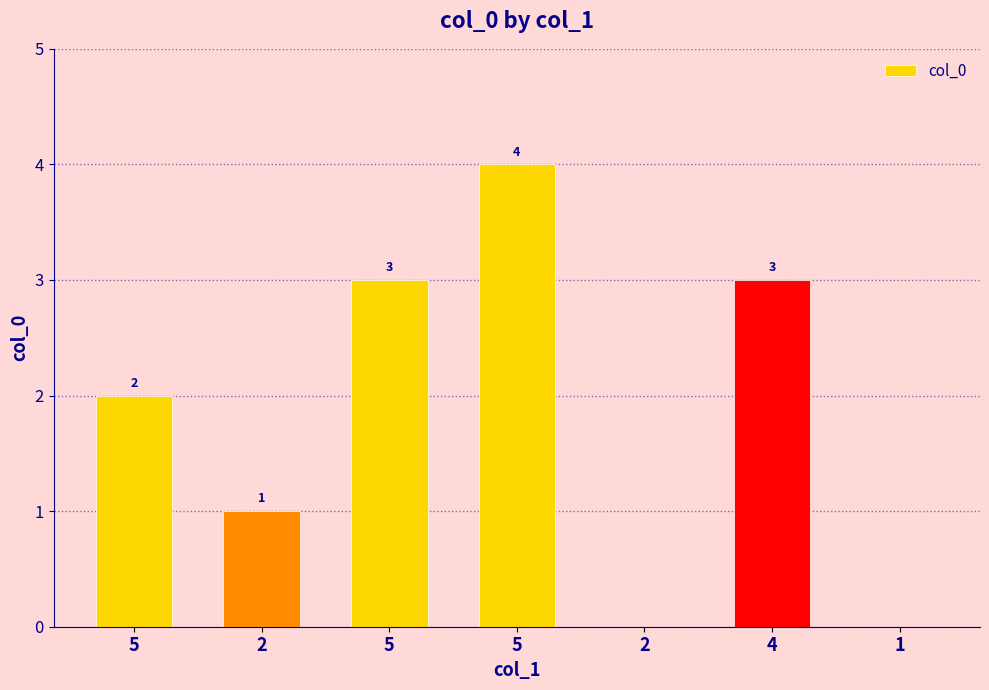

How many positive values are there?

5